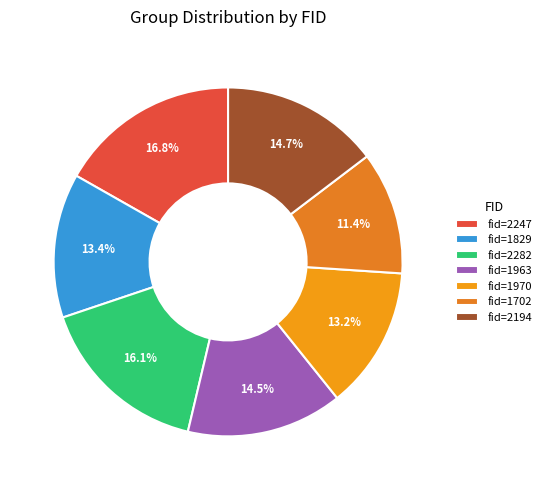

How many slices are in this pie chart?

7